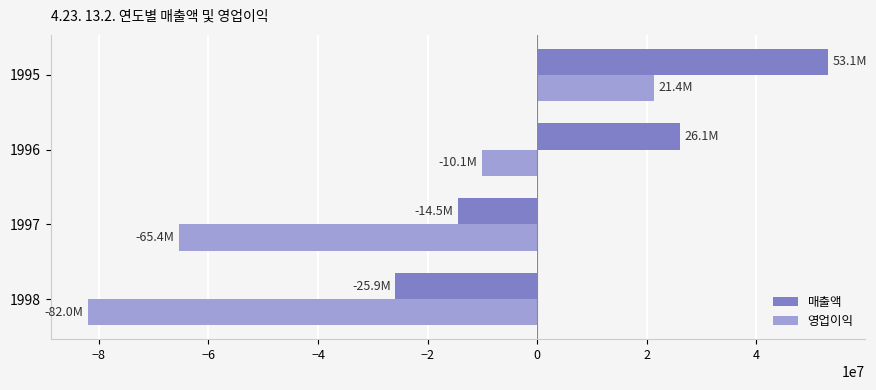

How many values in 영업이익 are above zero?

1